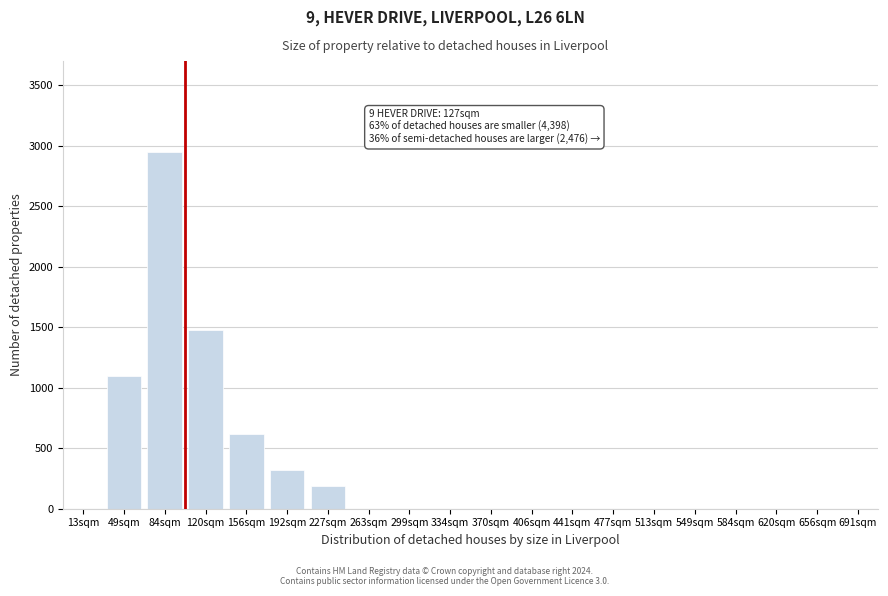

Reading left to right, what are all the values shown in this chart?

13sqm=0	49sqm=1100	84sqm=2950	120sqm=1480	156sqm=620	192sqm=320	227sqm=190	263sqm=0	299sqm=0	334sqm=0	370sqm=0	406sqm=0	441sqm=0	477sqm=0	513sqm=0	549sqm=0	584sqm=0	620sqm=0	656sqm=0	691sqm=0